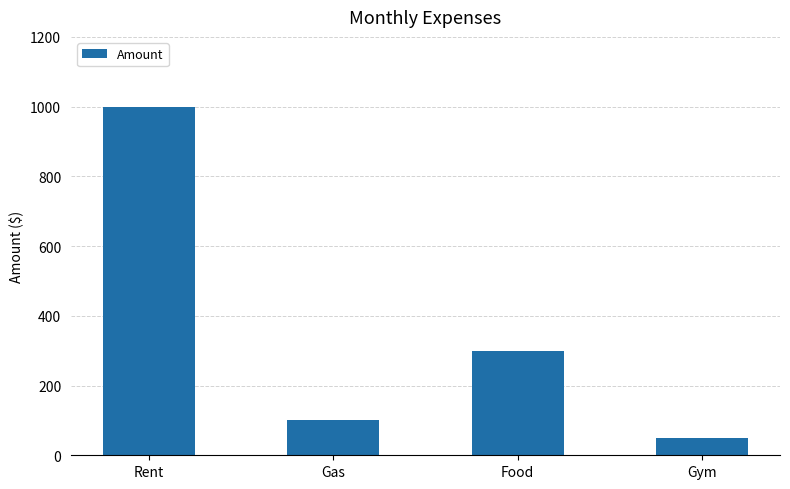

What is the label of the 3rd bar from the right?

Gas